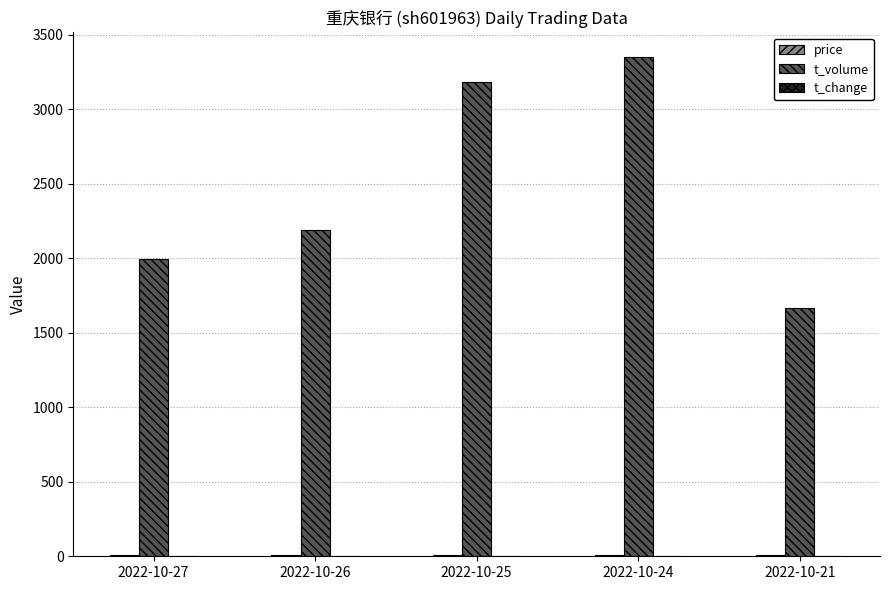

Which series has the largest total across all categories?

t_volume